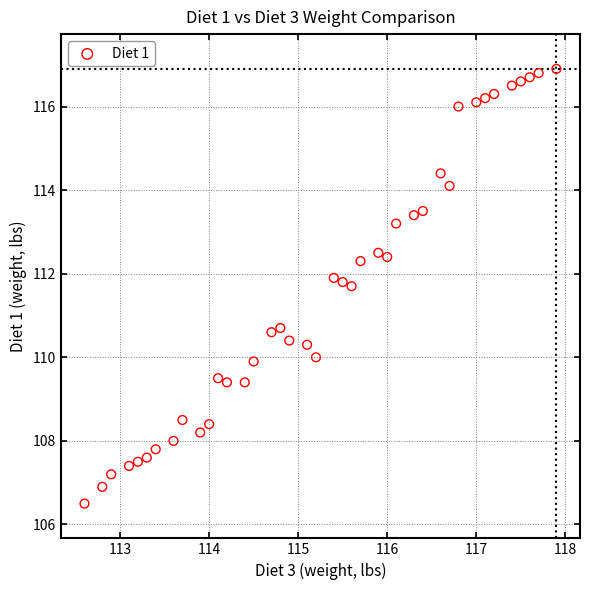

What is the range of Y values (max minus min)?

10.4